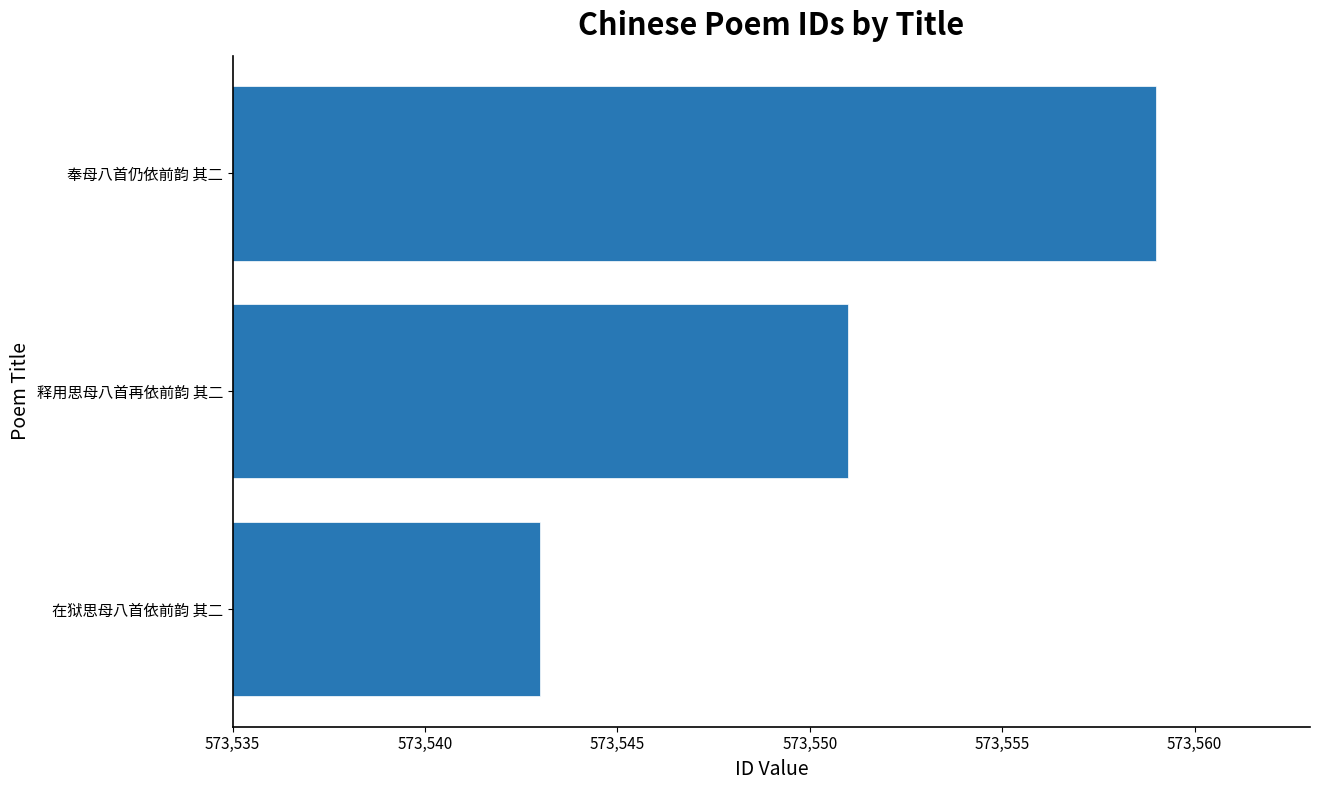

Does the chart contain stacked bars?

No